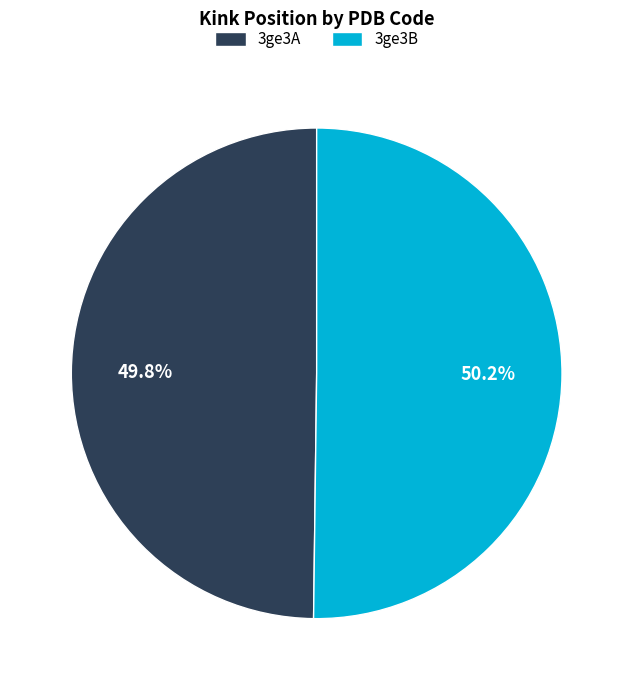

What is the ratio of the value at 3ge3B to the value at 3ge3A?

1.0